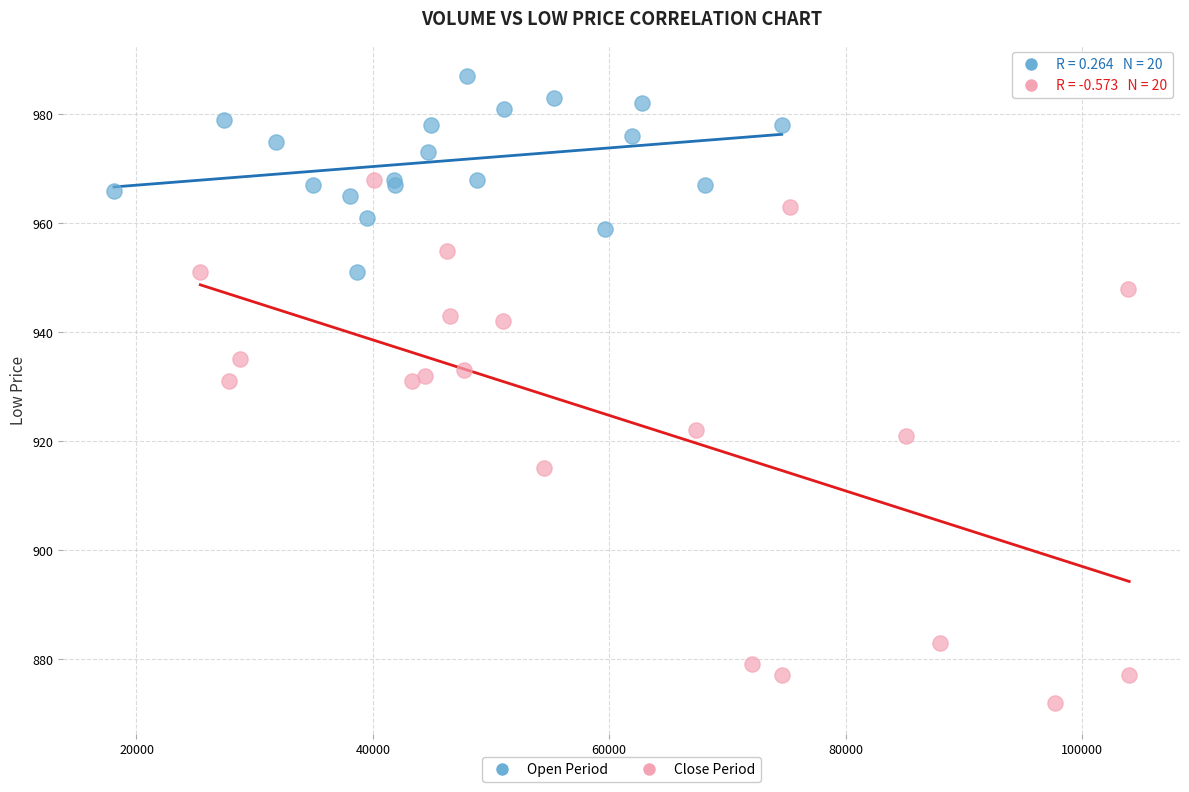

Which series contains the highest Y value?

Open Period